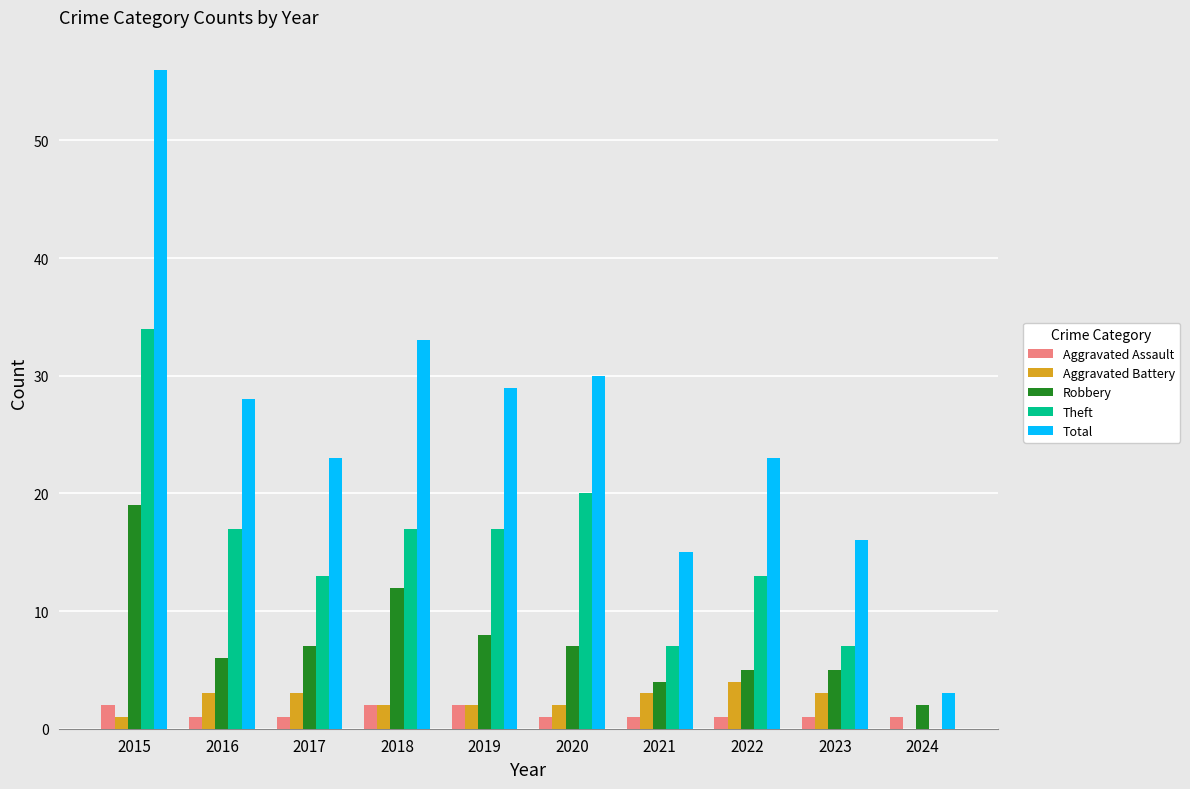

At which category is the sum across all series the highest?

2015